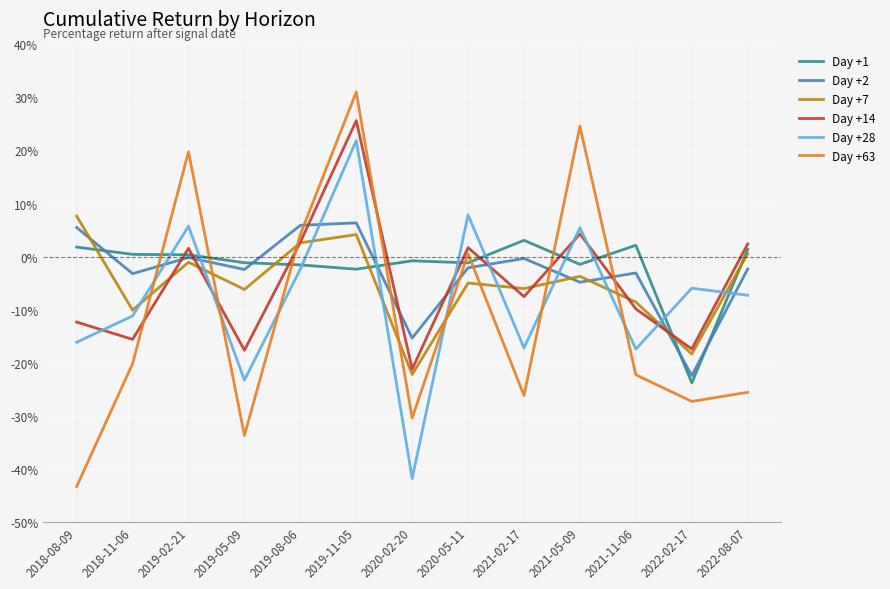

What is the difference between the Day +63 values at 2019-11-05 and 2020-05-11?

30.5